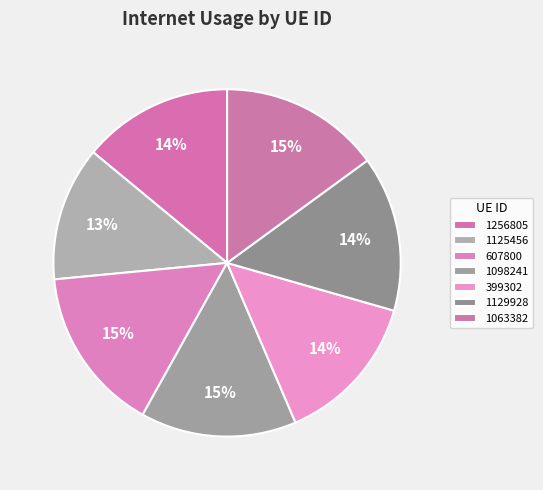

To the nearest percent, what is the average slice percentage?

14%